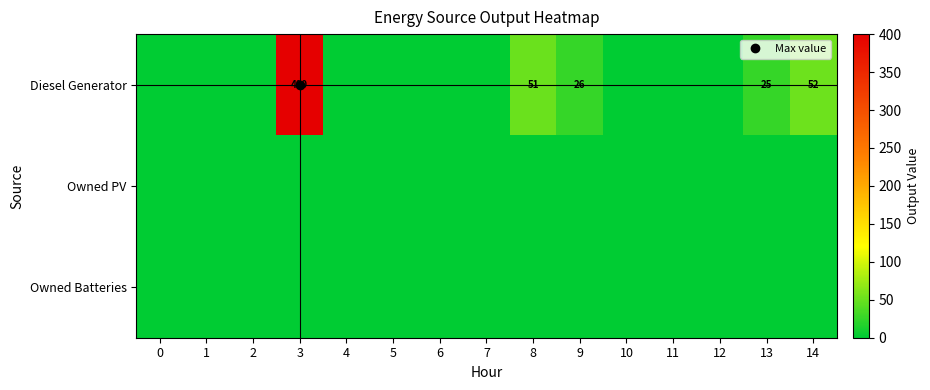

What is the sum of all Diesel Generator values?

554